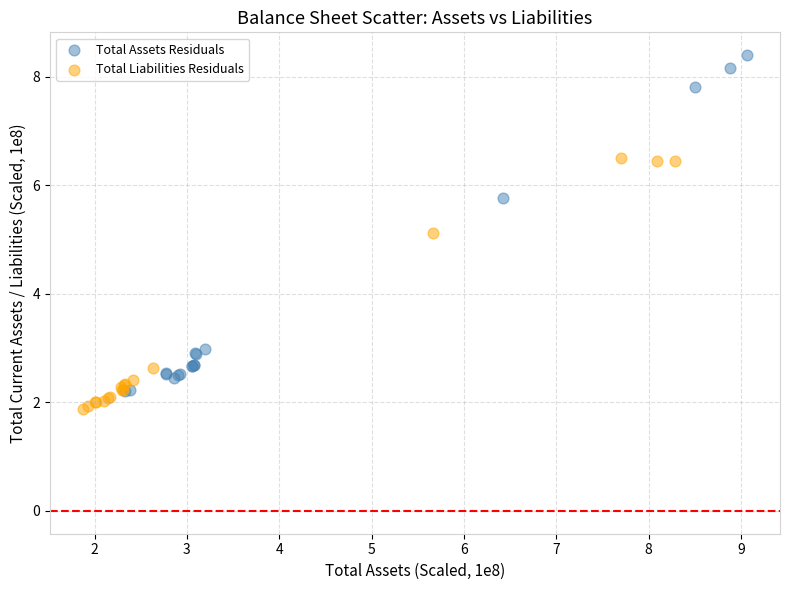

Which series reaches the maximum Y coordinate?

Total Assets Residuals